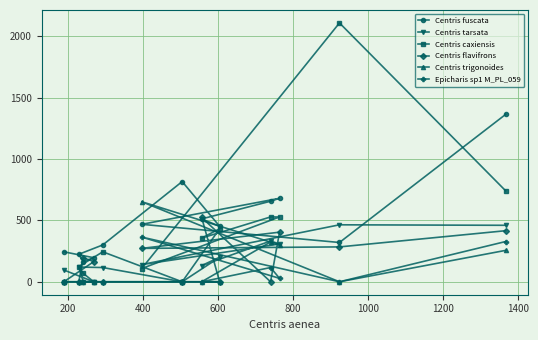

Which series has the largest range (max minus min)?

Centris caxiensis